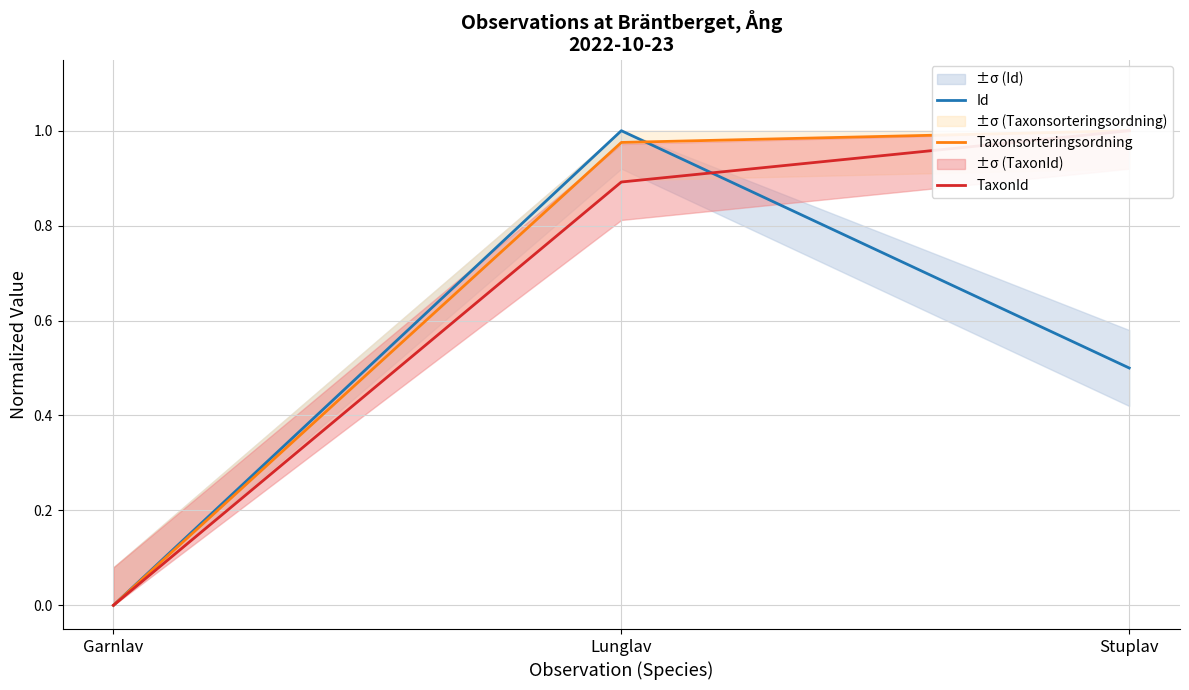

How many lines are shown in the chart?

3